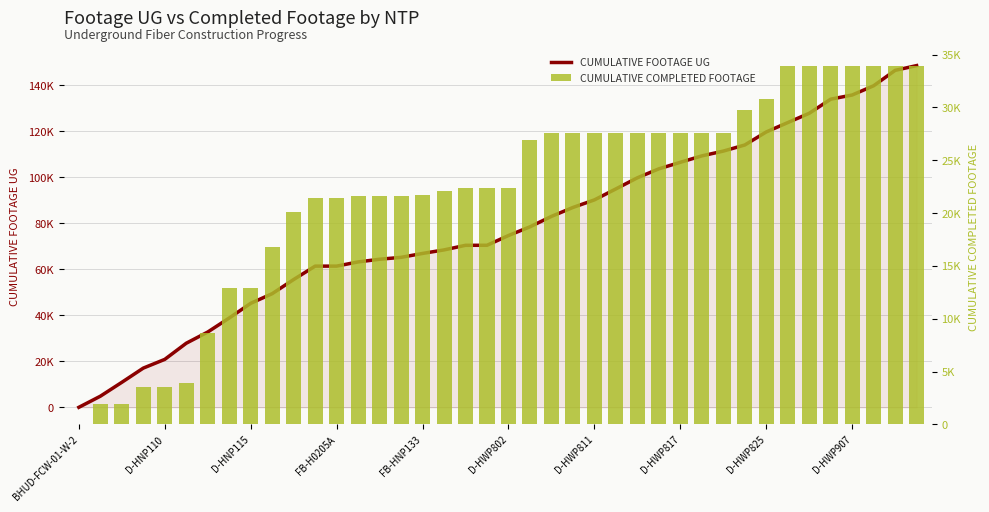

Between D-HNP110 and 24, which is larger?

24